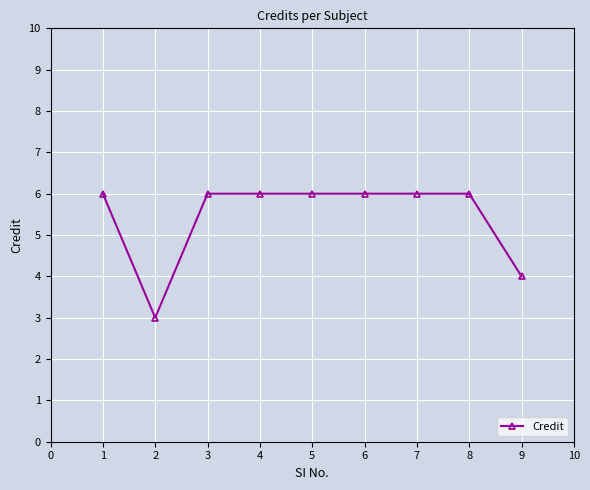

What is the value of the 3rd point from the left?

6